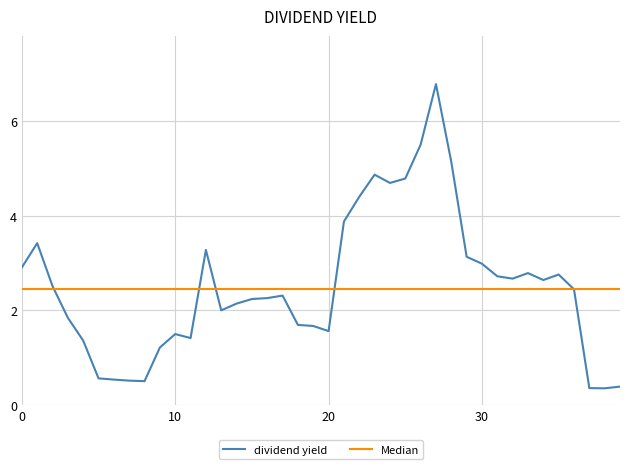

True or false: the data shows 7.8 at 2016-12-31.

False